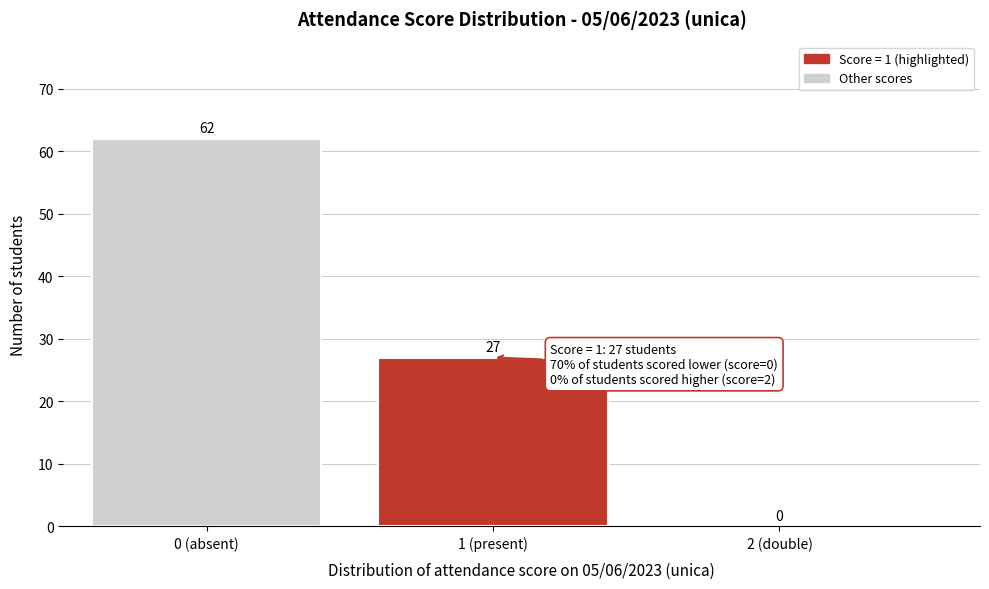

Reading left to right, list all the values displayed in this chart.

0 (absent)=62	1 (present)=27	2 (double)=0